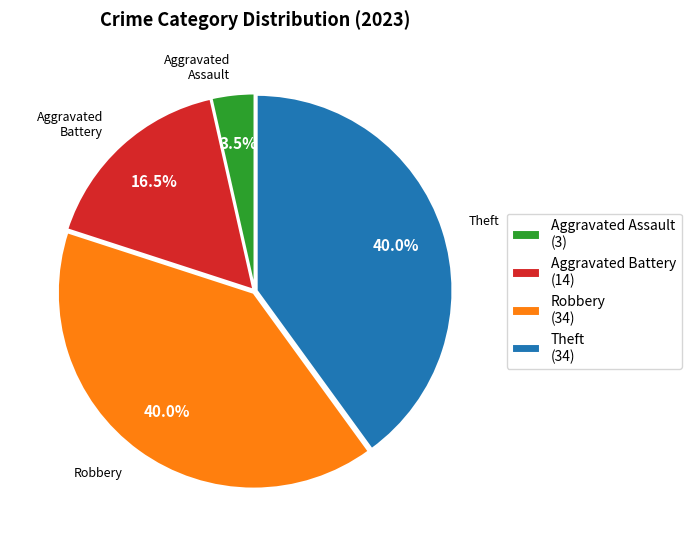

Between Robbery (34) and Aggravated Battery (14), which is larger?

Robbery (34)